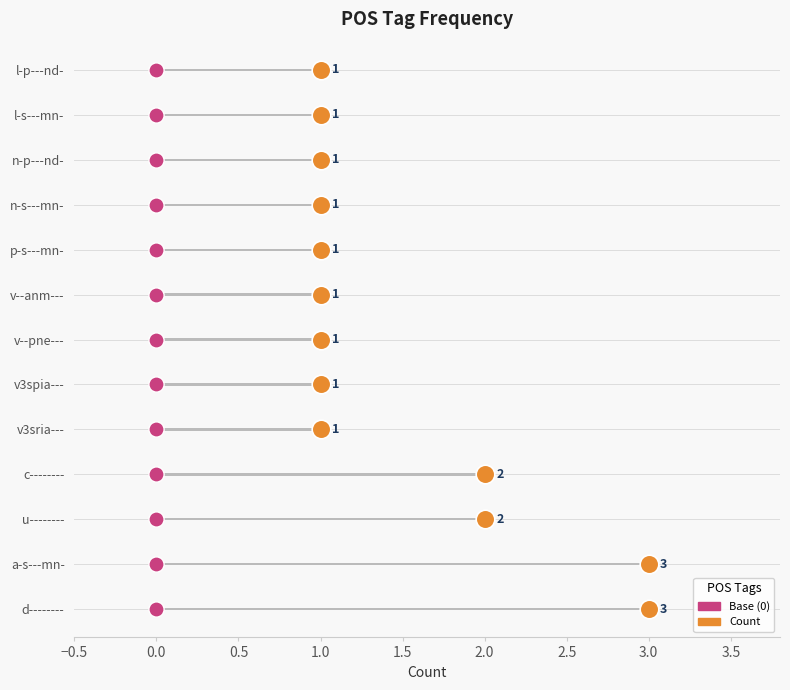

Is the value of Base at 3.5 greater than the value of Count at 12?

No